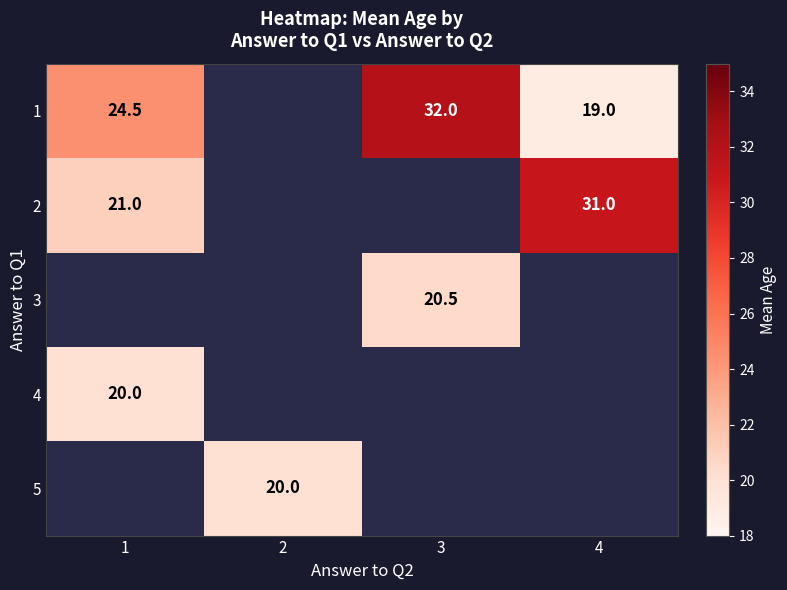

What is the spread (max minus min) of values at 4?

12.0